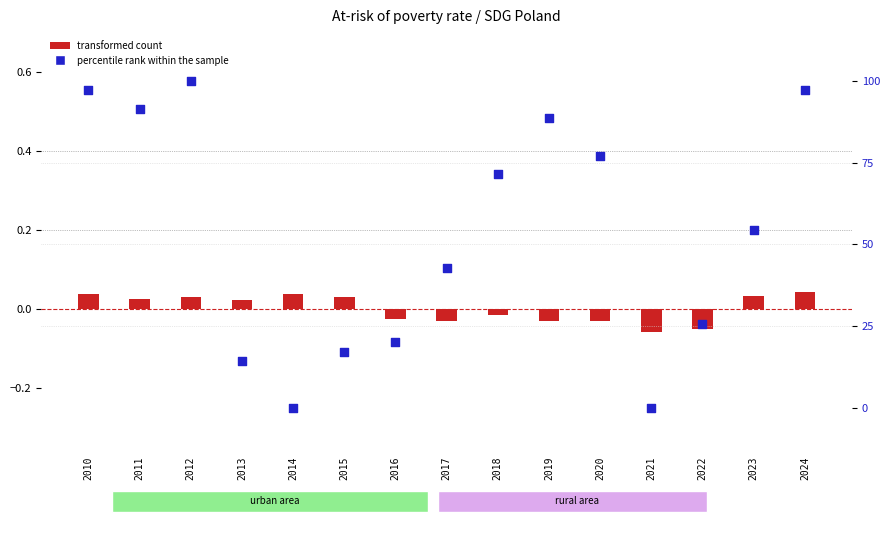

At which category is the sum across all series the highest?

2012